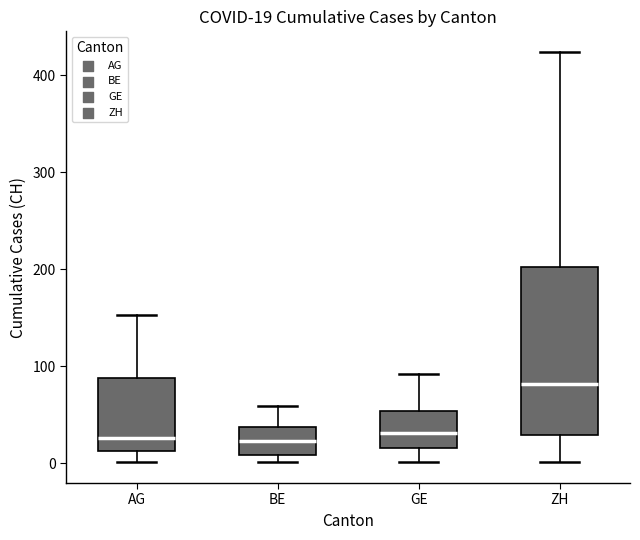

Comparing the boxes themselves (not the whiskers), which one is the tallest?

ZH